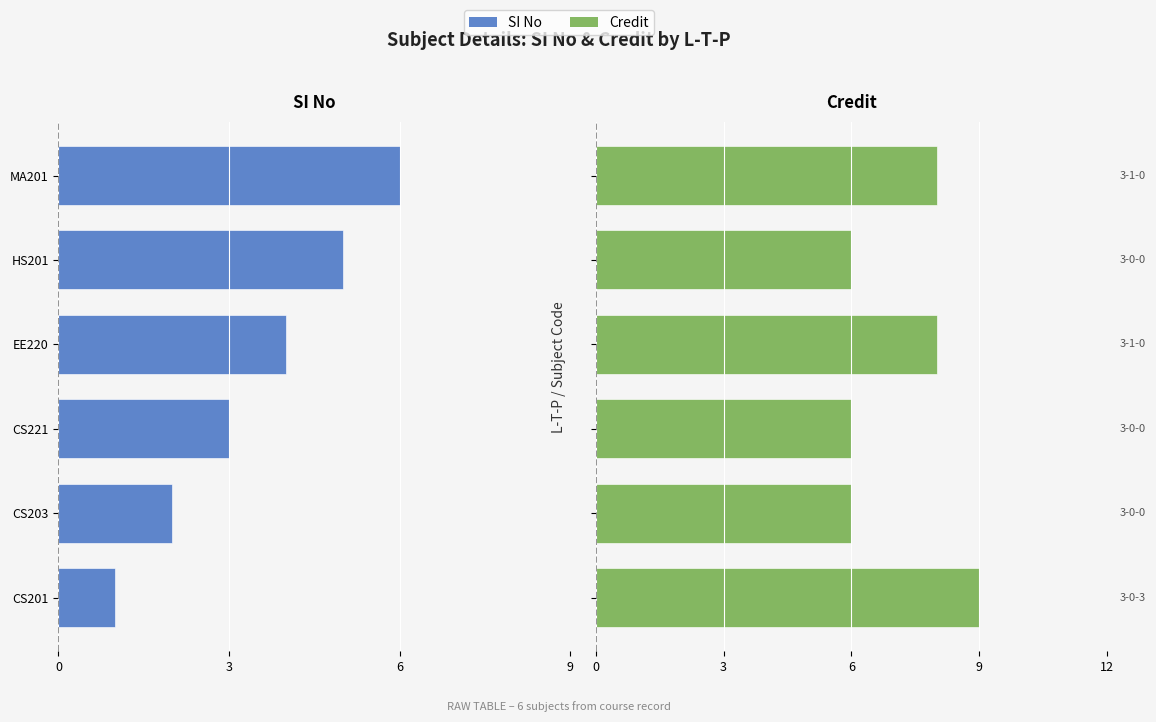

How many data points in Credit are above 8?

1